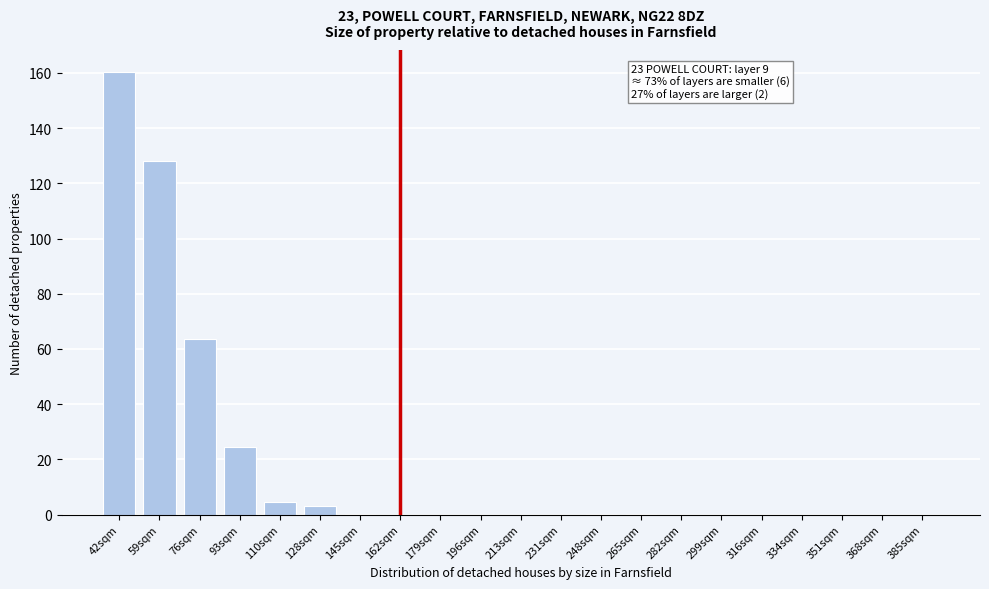

What is the sum of all values?

384.9